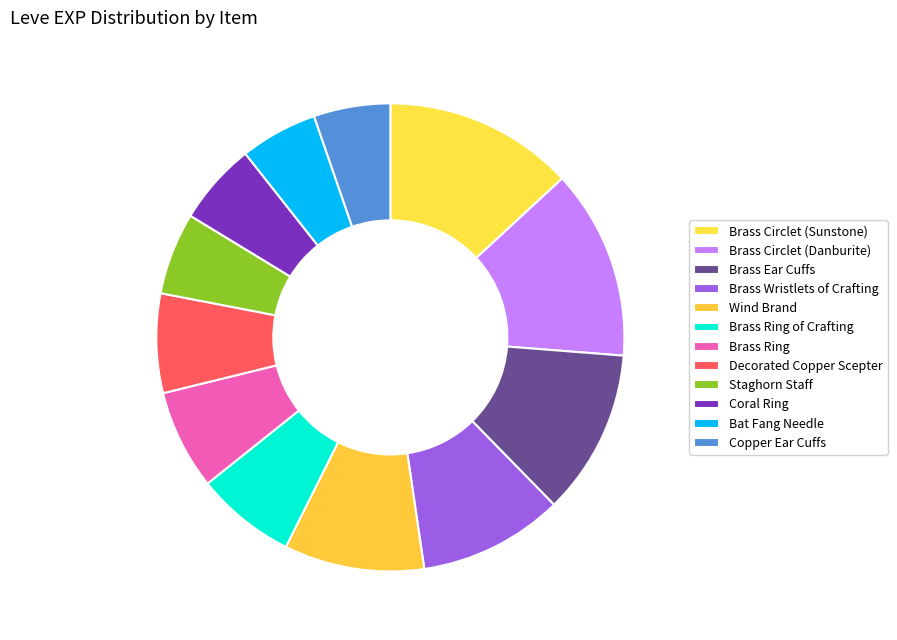

How many segments does this pie chart have?

12